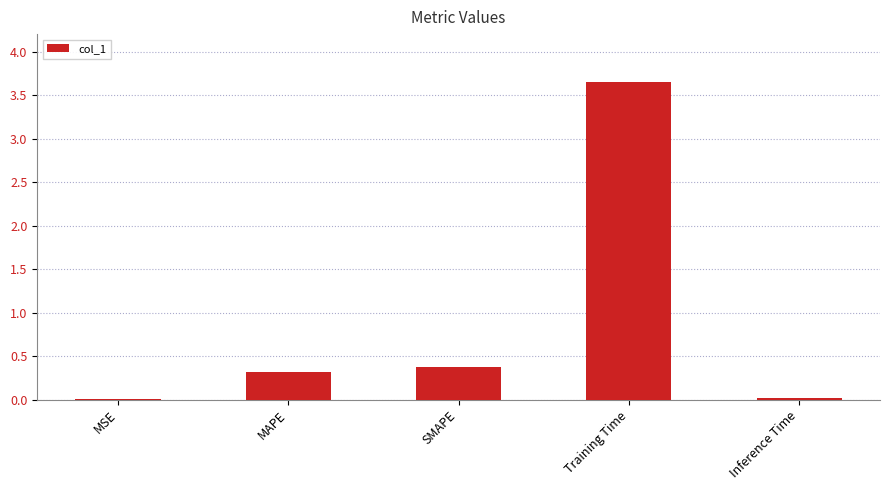

How many distinct data groups are displayed?

1